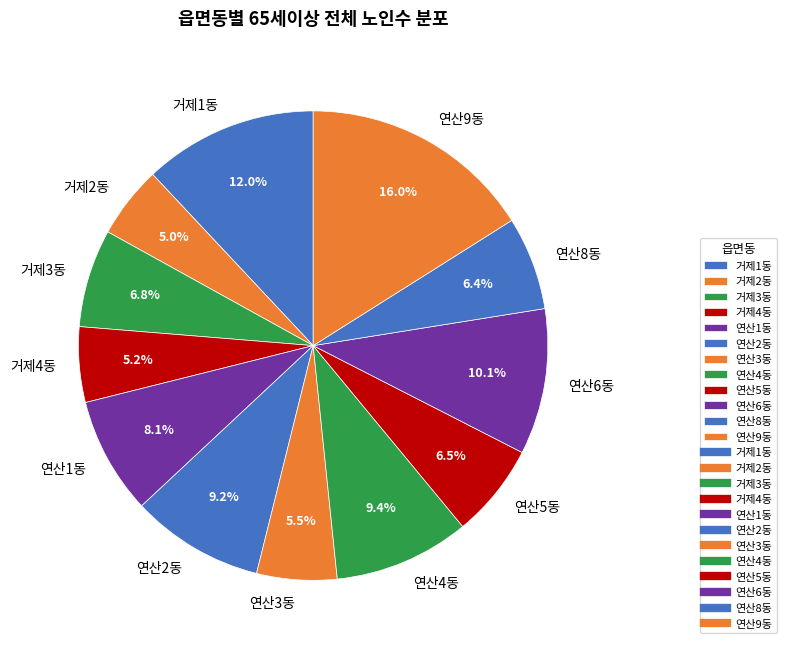

What is the ratio of the value at 거제2동 to the value at 연산6동?

0.5